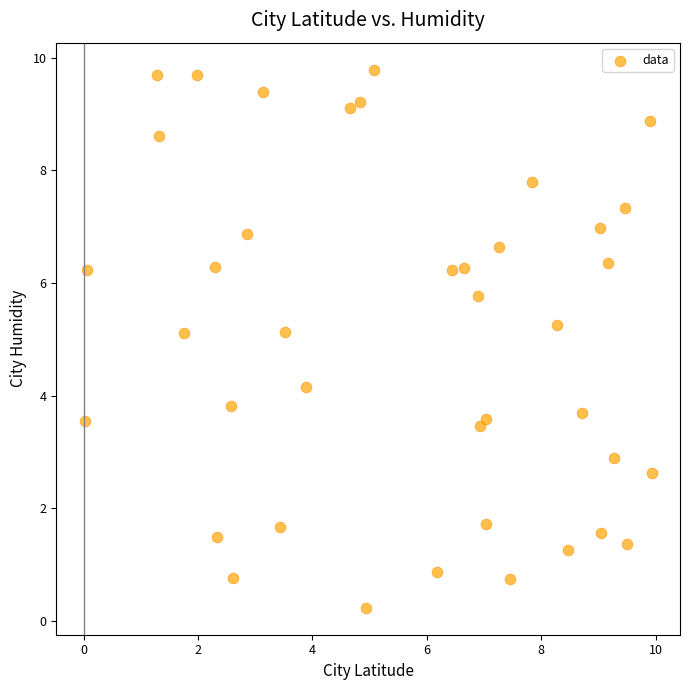

What is the range of X values (max minus min)?

9.9